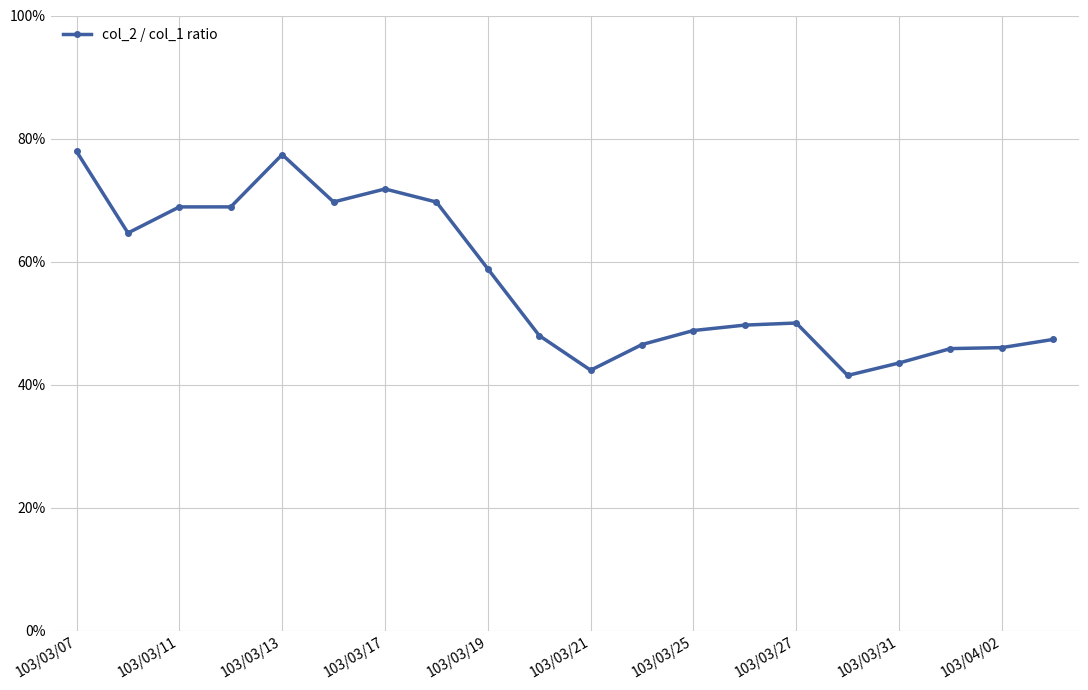

Where is the data nearest to the value 0?

15